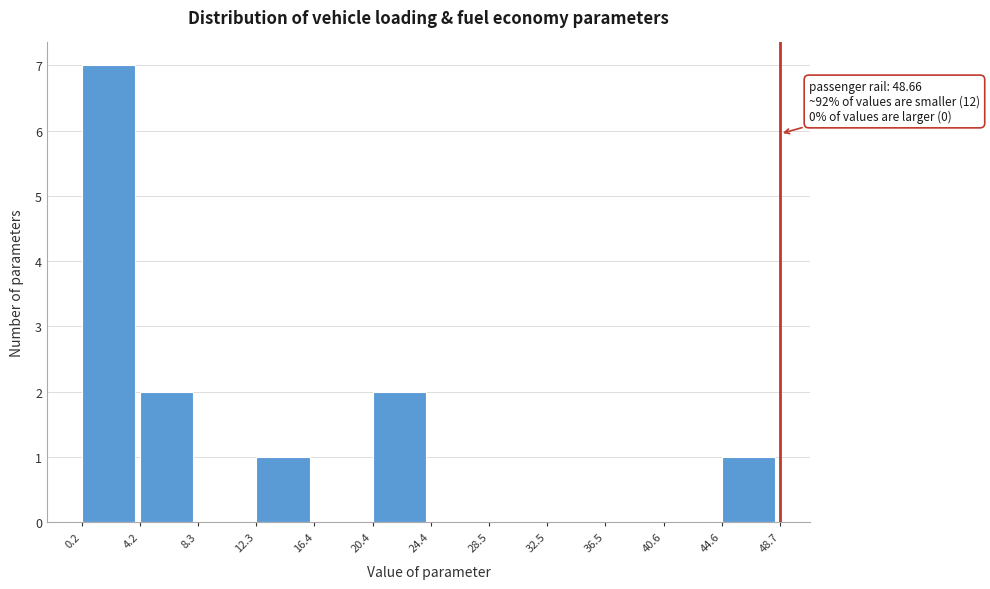

Which range on the x-axis has the tallest bar?

0.2 to 4.2